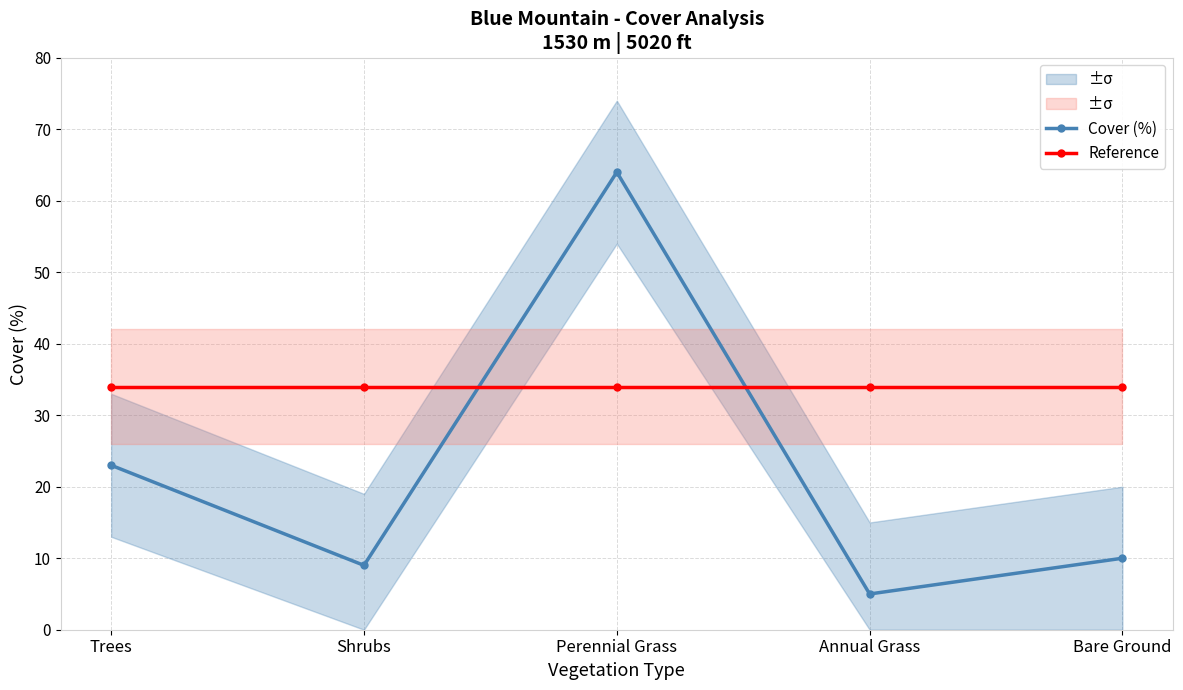

What are all the series names shown in the legend?

Cover (%), Reference